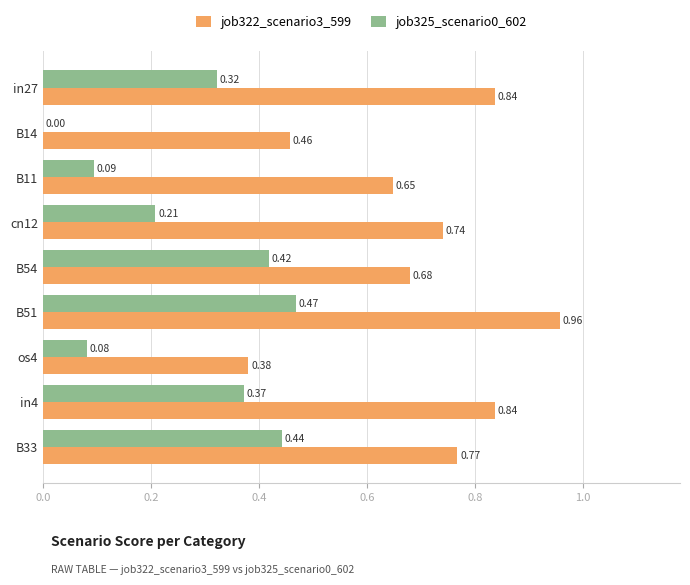

At which category is the sum across all series the highest?

B51